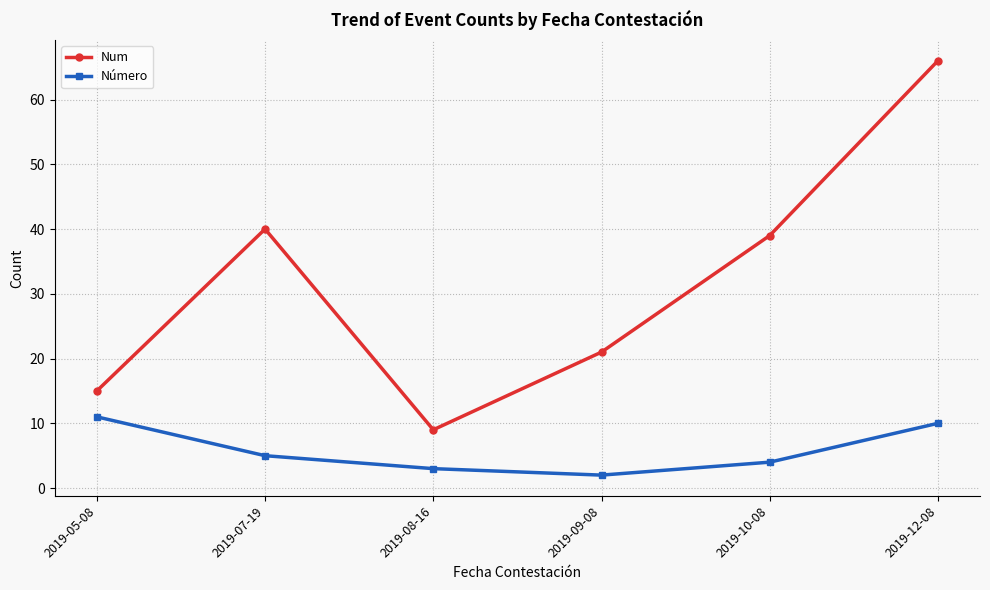

How many distinct data groups are displayed?

2